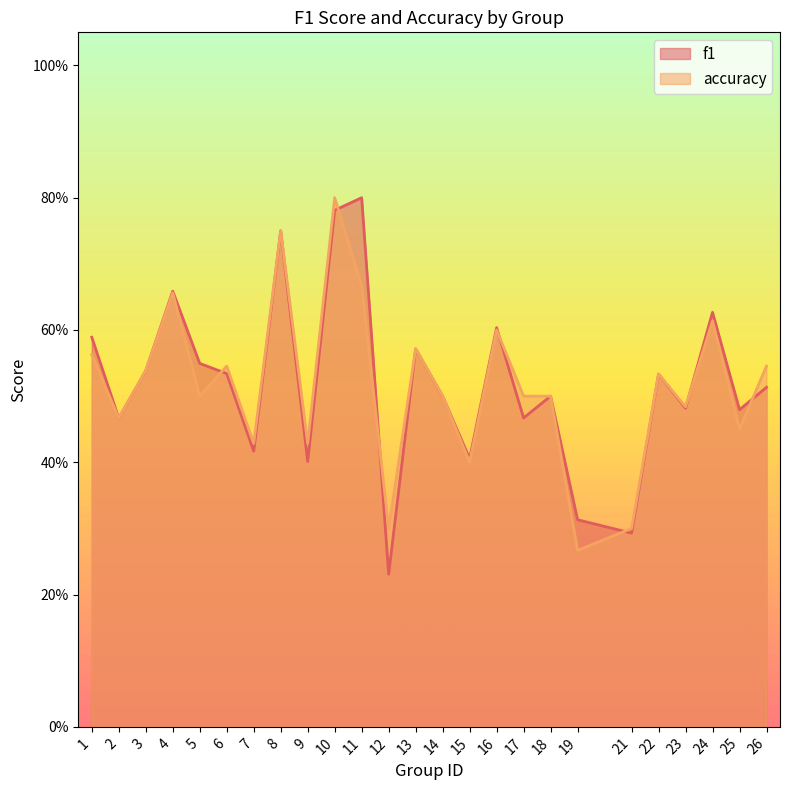

What are all the series names shown in the legend?

f1, accuracy